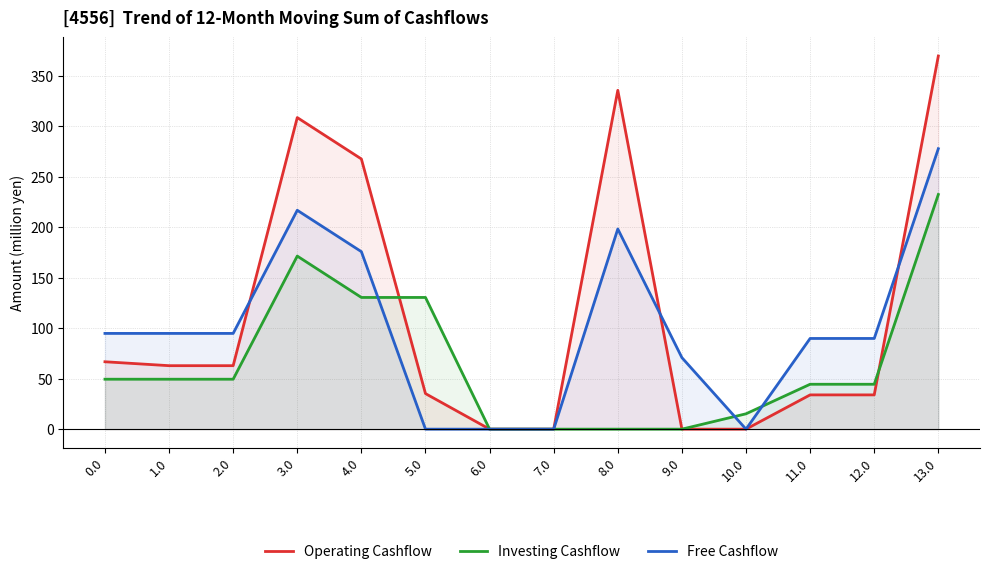

Which series ends up on top after the final intersection of Free Cashflow and Investing Cashflow?

Free Cashflow